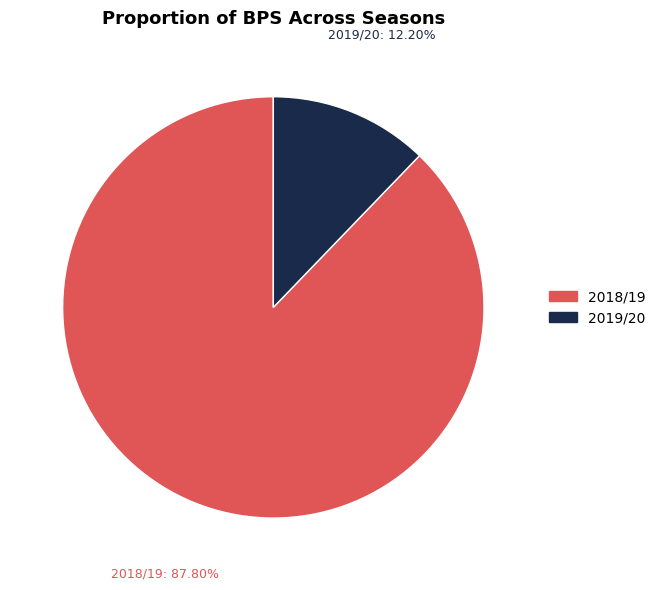

Combined, do 2018/19 and 2019/20 account for over 50%?

Yes